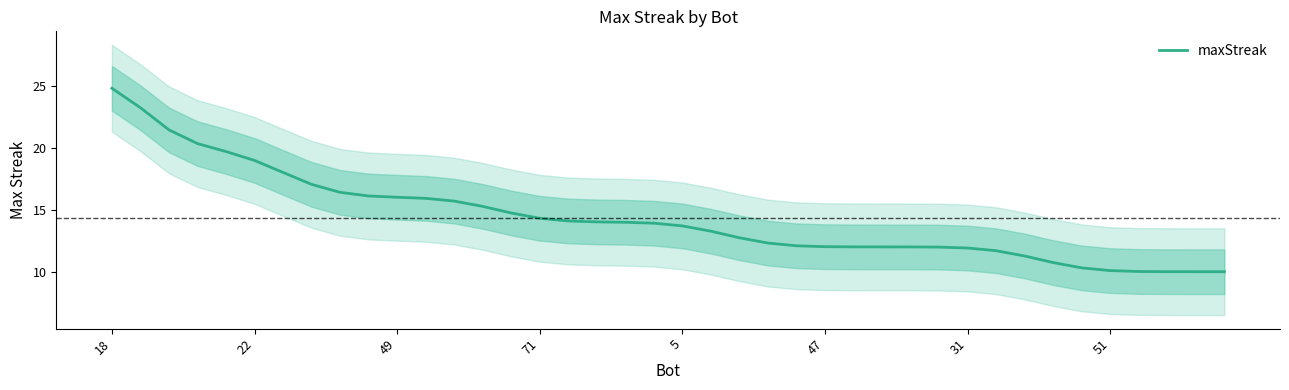

How many lines are shown in the chart?

1